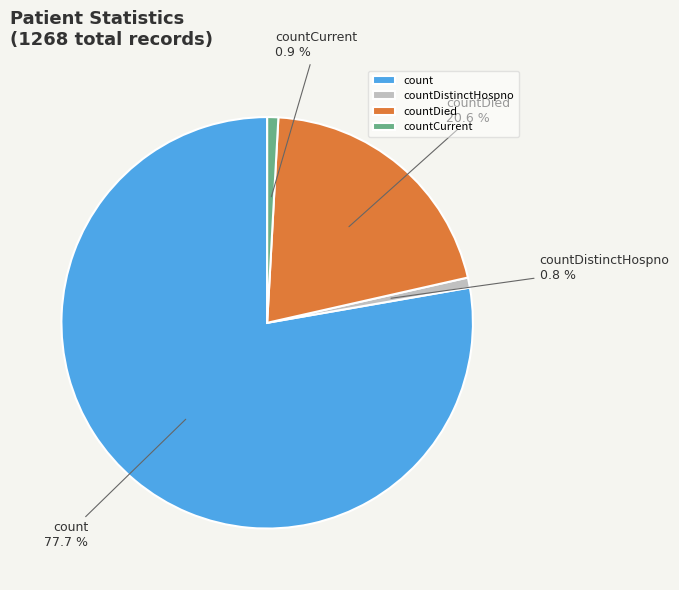

How much of the chart is everything except countDied?

79.4%